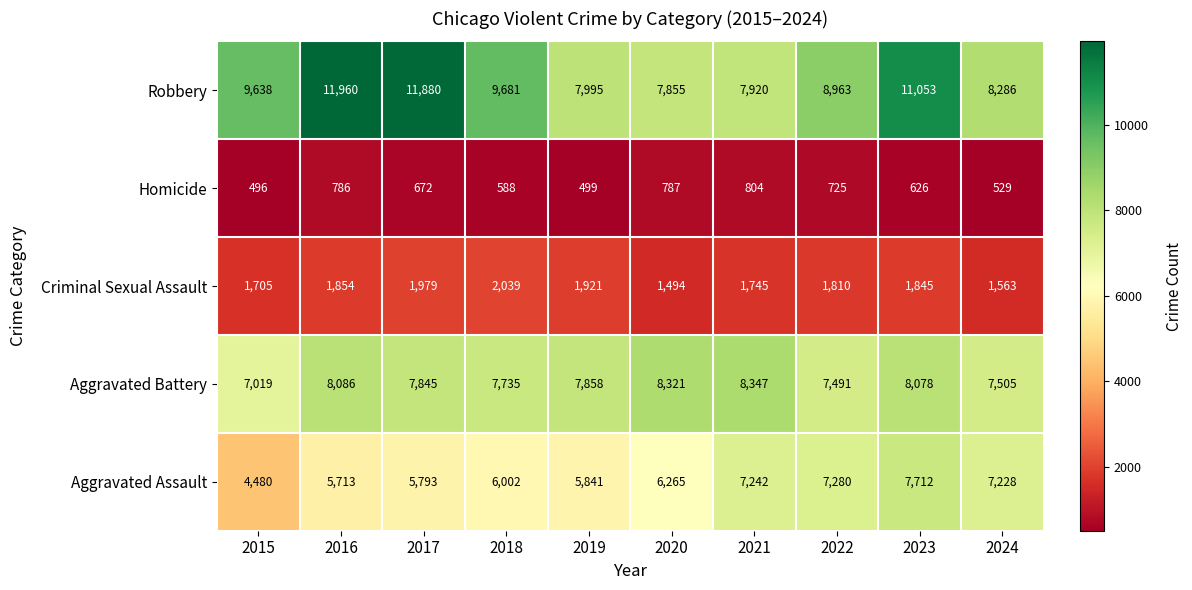

What is the average value of the Robbery series?

9523